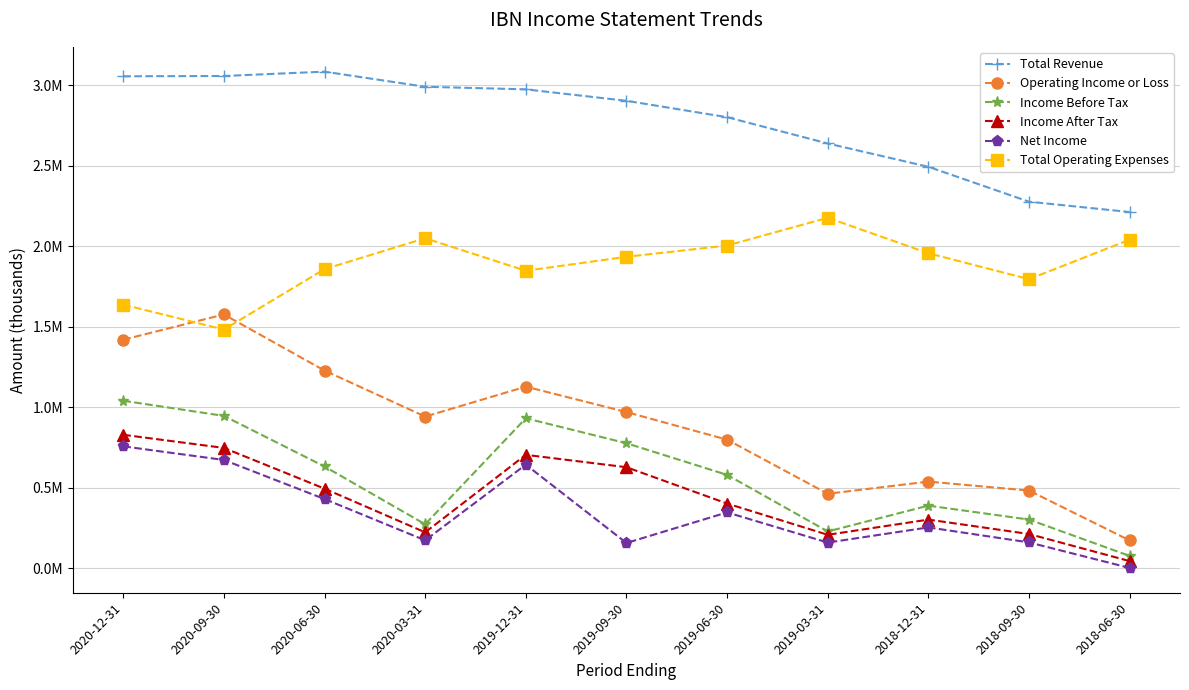

Which category has the highest value in the Net Income series?

2020-12-31